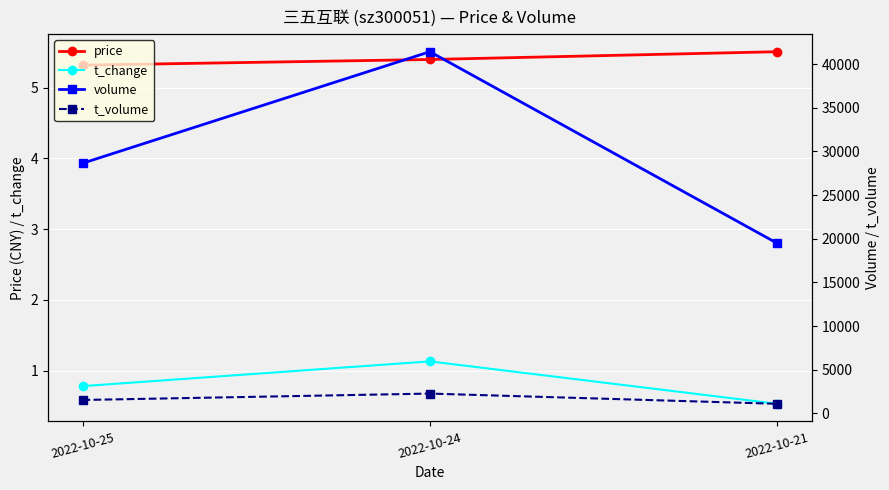

At how many categories does at least one series exceed 39908?

1